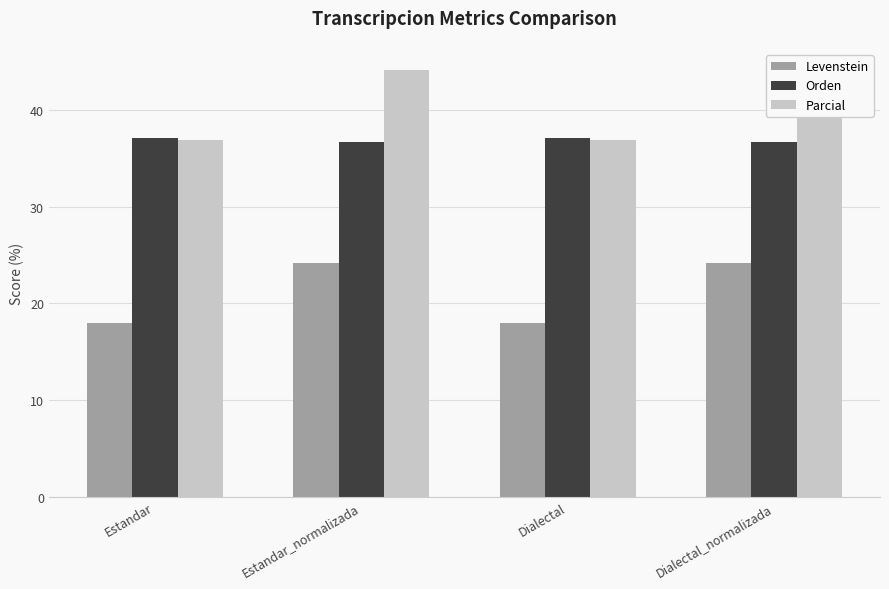

The Parcial series shows 60.1 at Dialectal. True or false?

False